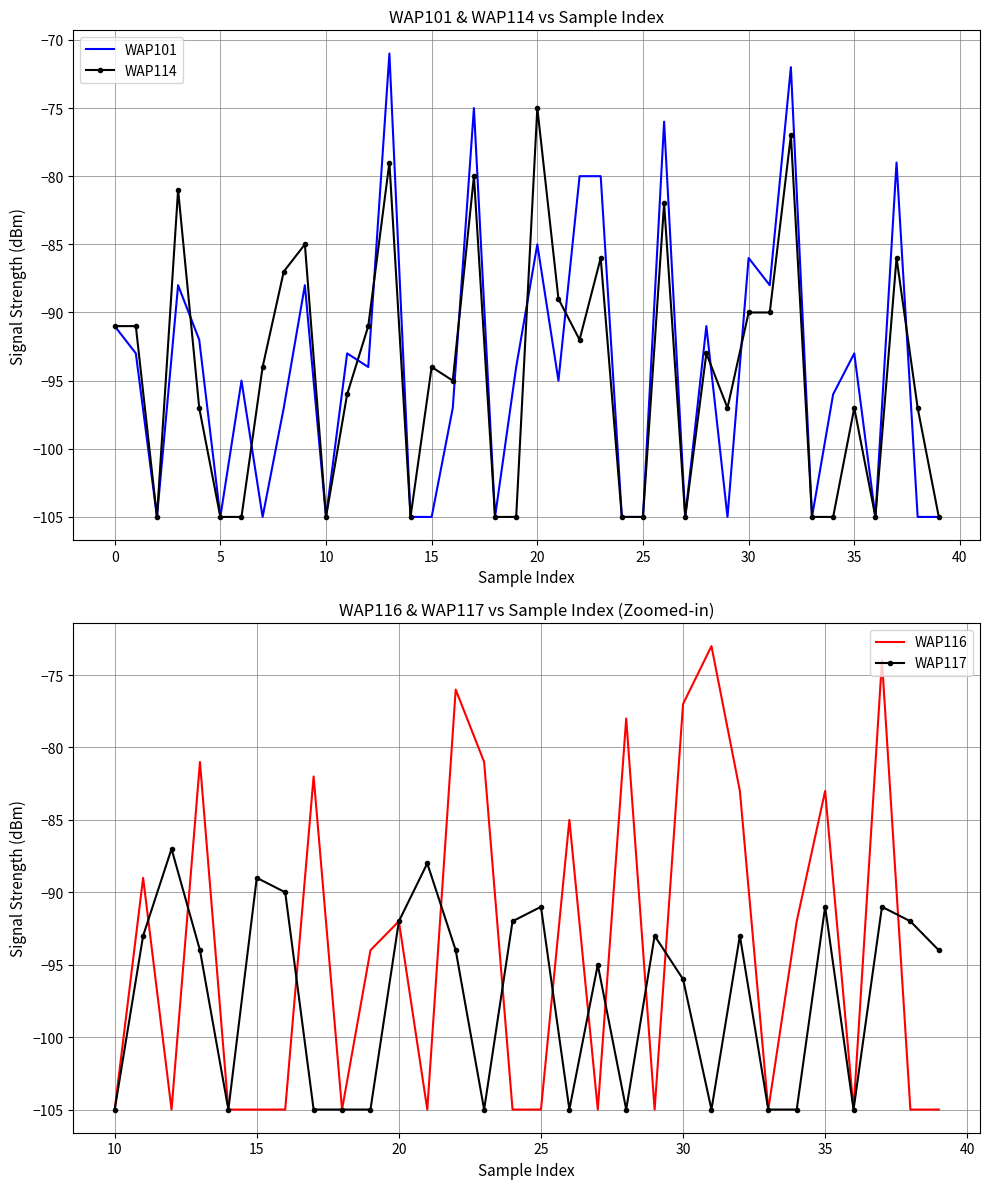

What is the maximum value for WAP114?

-75